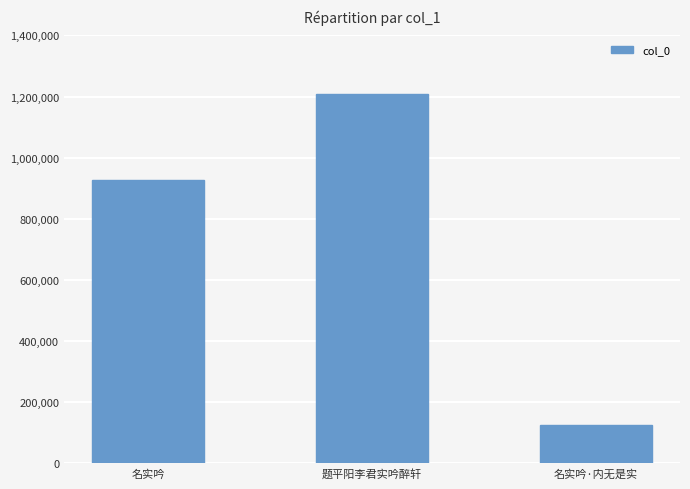

What is the approximate value at 名实吟?

927948